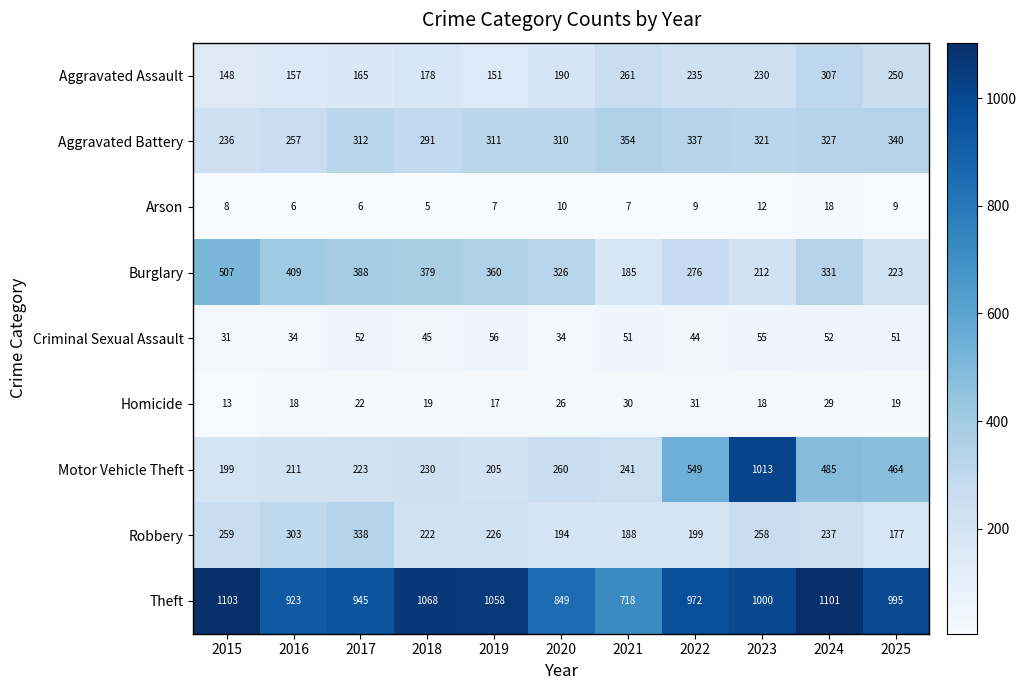

At which label is Aggravated Assault closest to 227?

2023